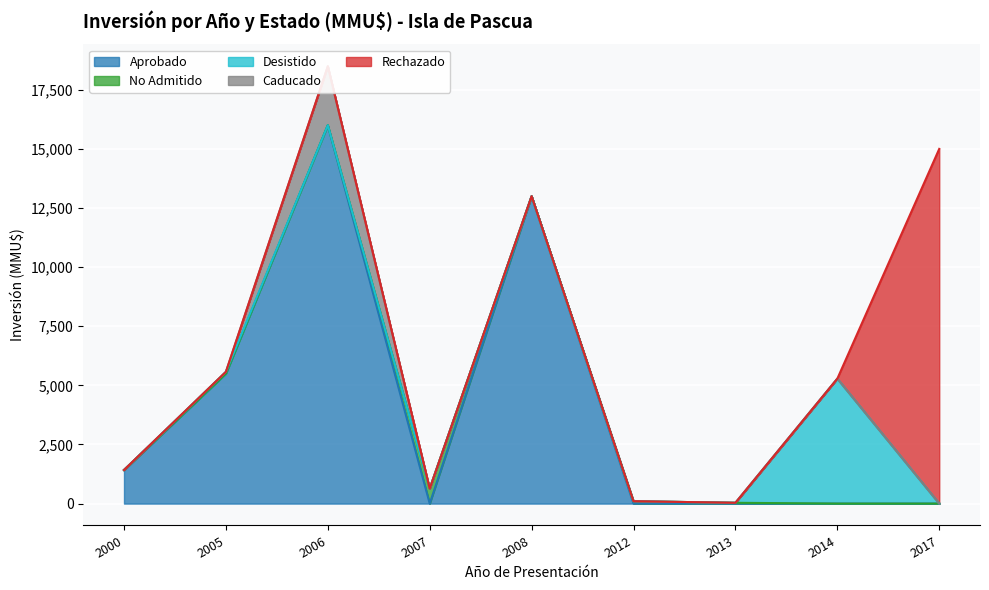

Which category has the highest value in the Aprobado series?

2006